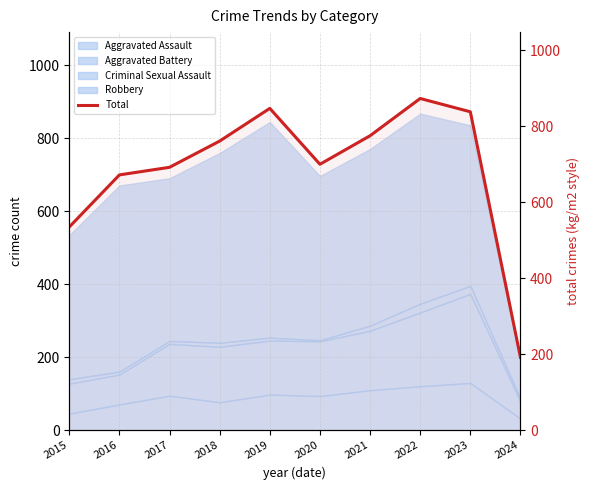

What is the approximate value at 2018?

761